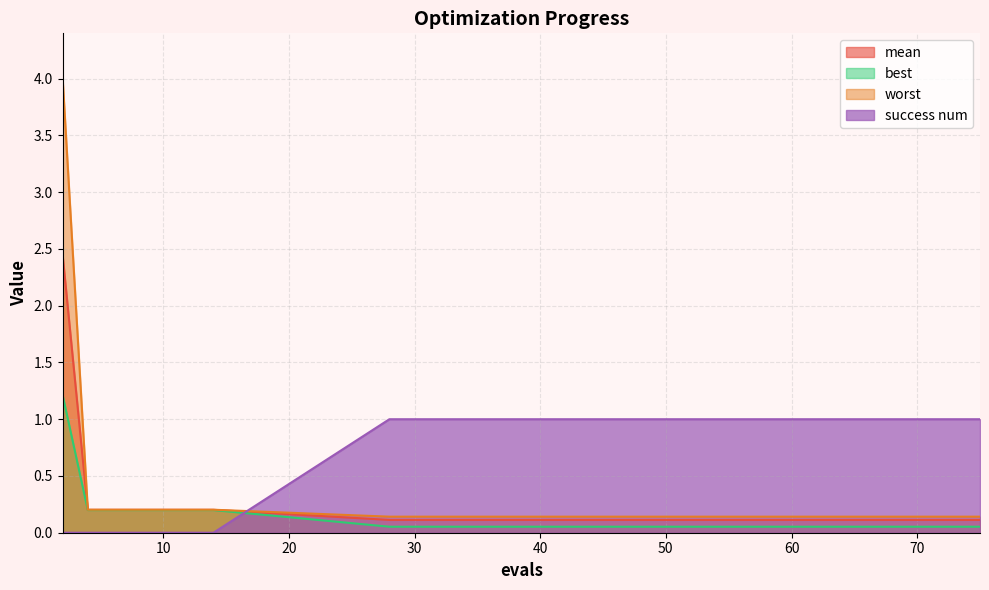

Reading left to right, transcribe all the data shown in this chart.

mean: 2=2.4	4=0.2	6=0.2	8=0.2	10=0.2	12=0.2	14=0.2	28=0.1	36=0.1	43=0.1	49=0.1	55=0.1	61=0.1	67=0.1	71=0.1	75=0.1
best: 2=1.2	4=0.2	6=0.2	8=0.2	10=0.2	12=0.2	14=0.2	28=0.1	36=0.1	43=0.1	49=0.1	55=0.1	61=0.1	67=0.1	71=0.1	75=0.1
worst: 2=4.0	4=0.2	6=0.2	8=0.2	10=0.2	12=0.2	14=0.2	28=0.1	36=0.1	43=0.1	49=0.1	55=0.1	61=0.1	67=0.1	71=0.1	75=0.1
success num: 2=0.0	4=0.0	6=0.0	8=0.0	10=0.0	12=0.0	14=0.0	28=1.0	36=1.0	43=1.0	49=1.0	55=1.0	61=1.0	67=1.0	71=1.0	75=1.0